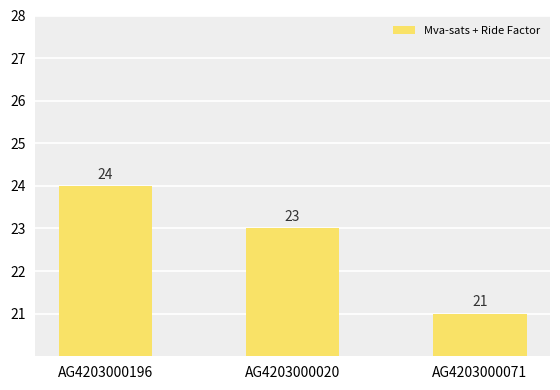

Is it true that the value at AG4203000020 is 23?

True